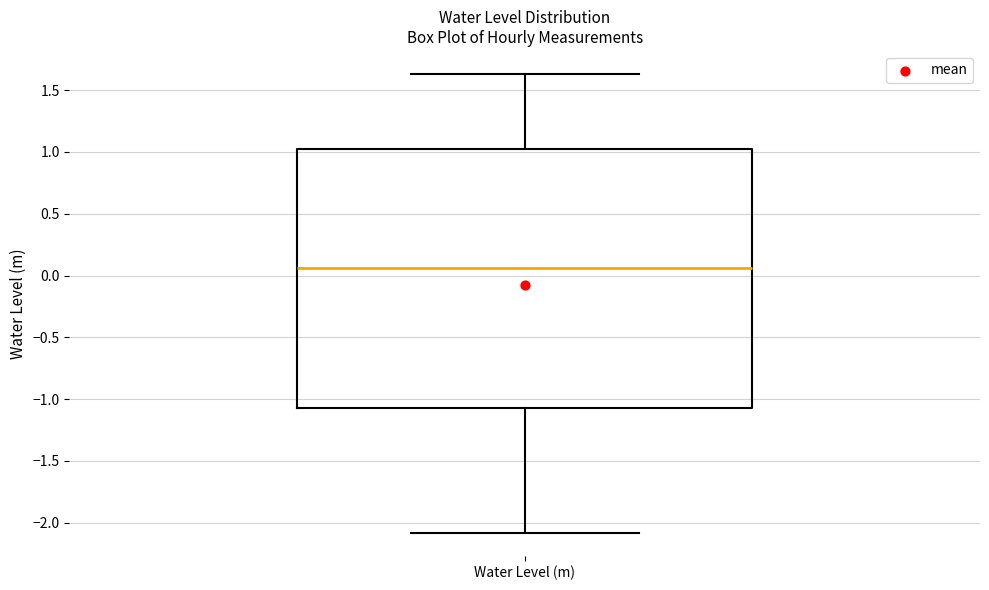

Where is the upper edge of the box for Water Level (m) on the y-axis? The values are not printed on the chart, so give them approximately, as read against the axis.

1.00